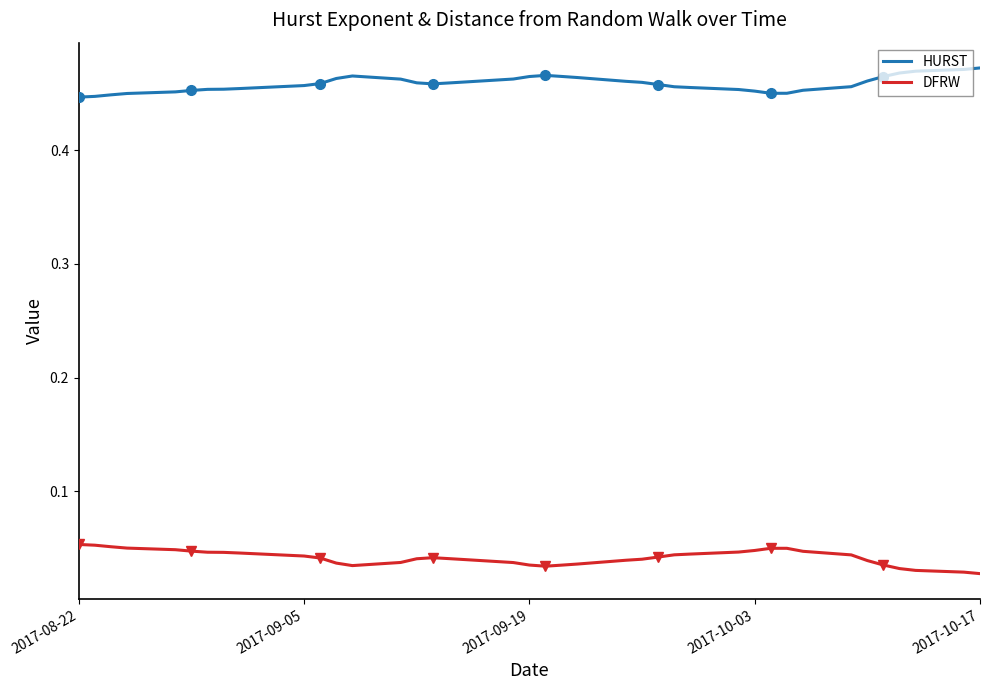

True or false: HURST and DFRW cross at least once.

False